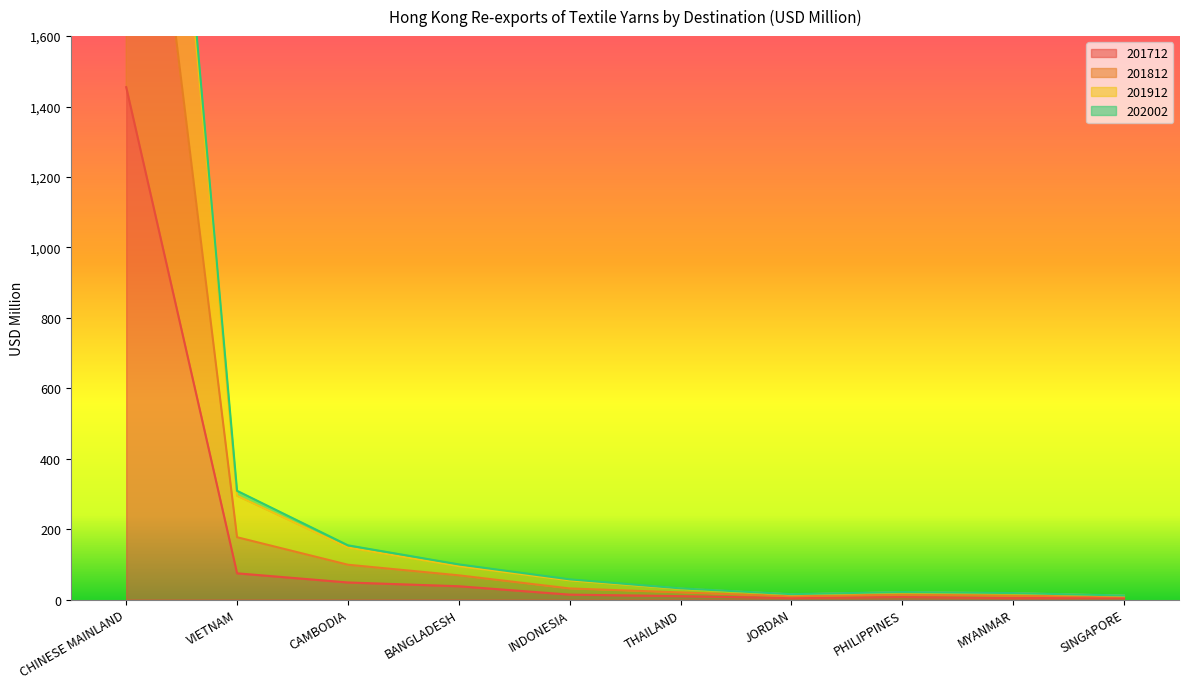

At which label does 202002 reach its minimum?

SINGAPORE